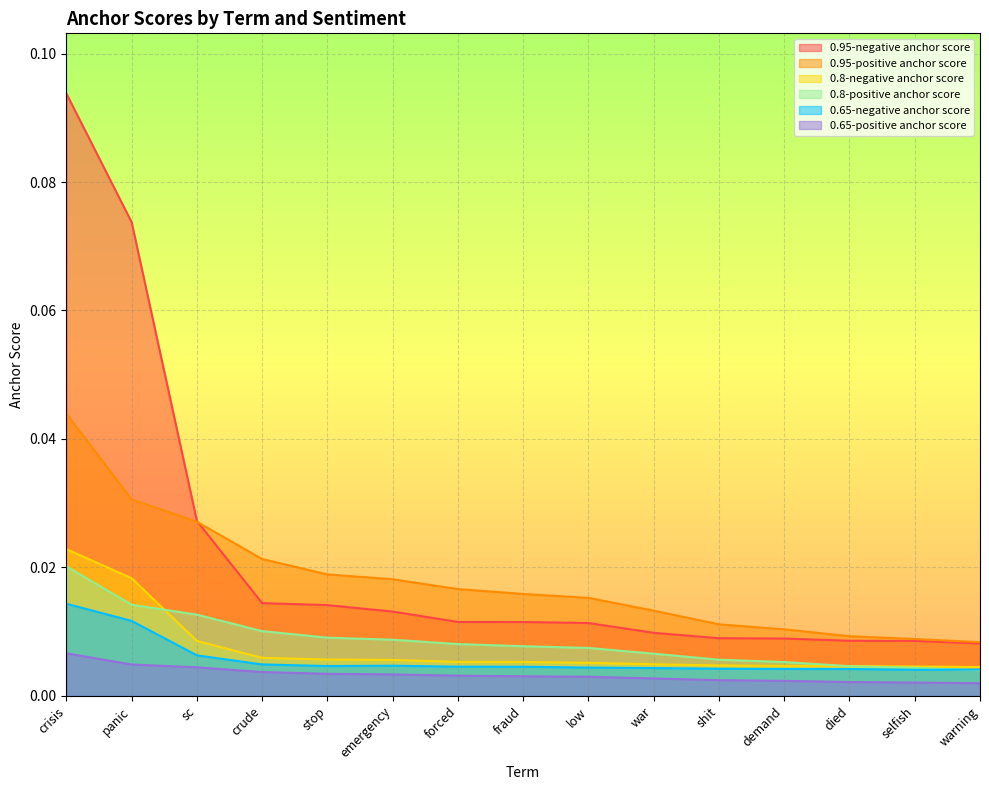

Rank the series by their maximum value, from highest to lowest.

0.95-negative anchor score, 0.95-positive anchor score, 0.8-negative anchor score, 0.8-positive anchor score, 0.65-negative anchor score, 0.65-positive anchor score